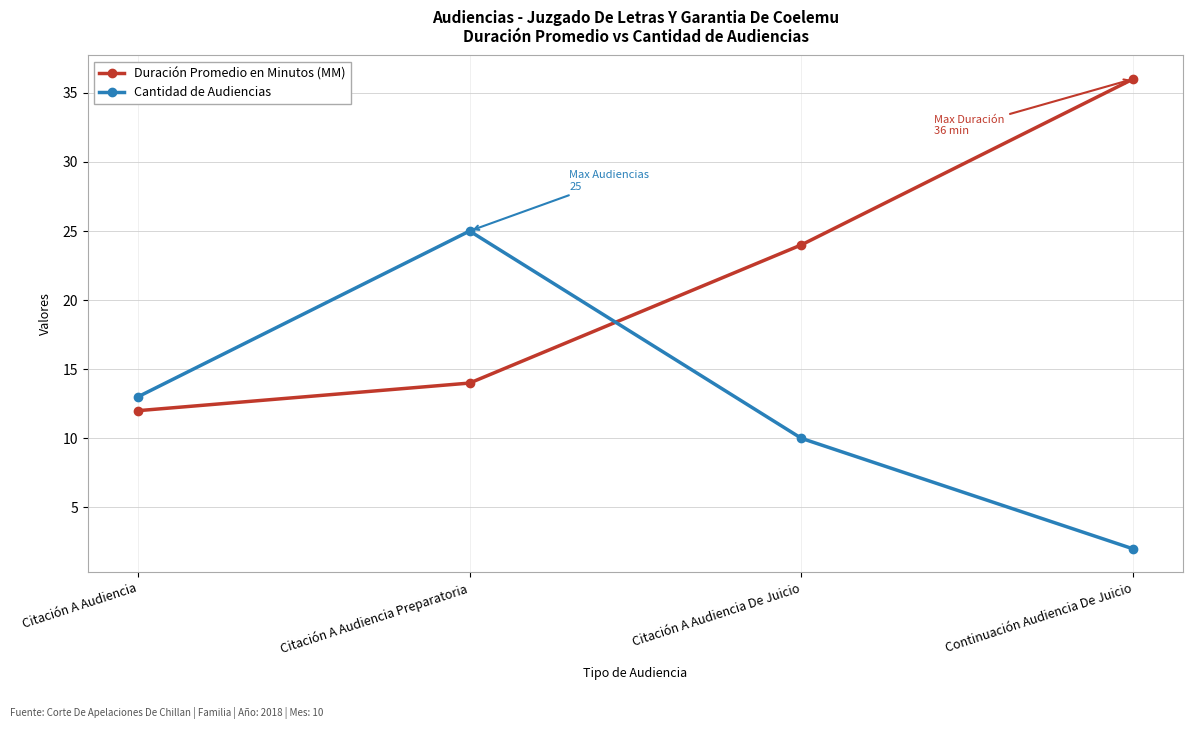

At which label is Duración Promedio en Minutos (MM) closest to 24?

Citación A Audiencia De Juicio